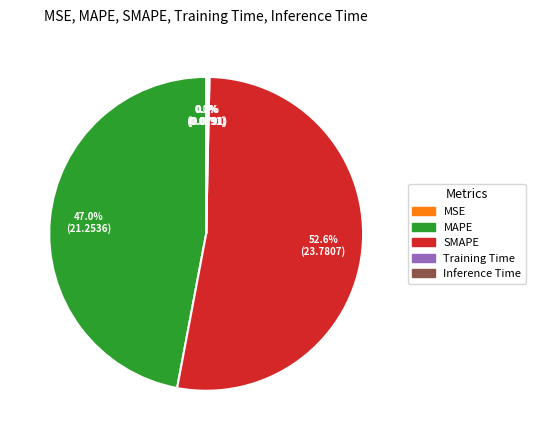

What is the ratio of the value at MAPE to the value at SMAPE?

0.9